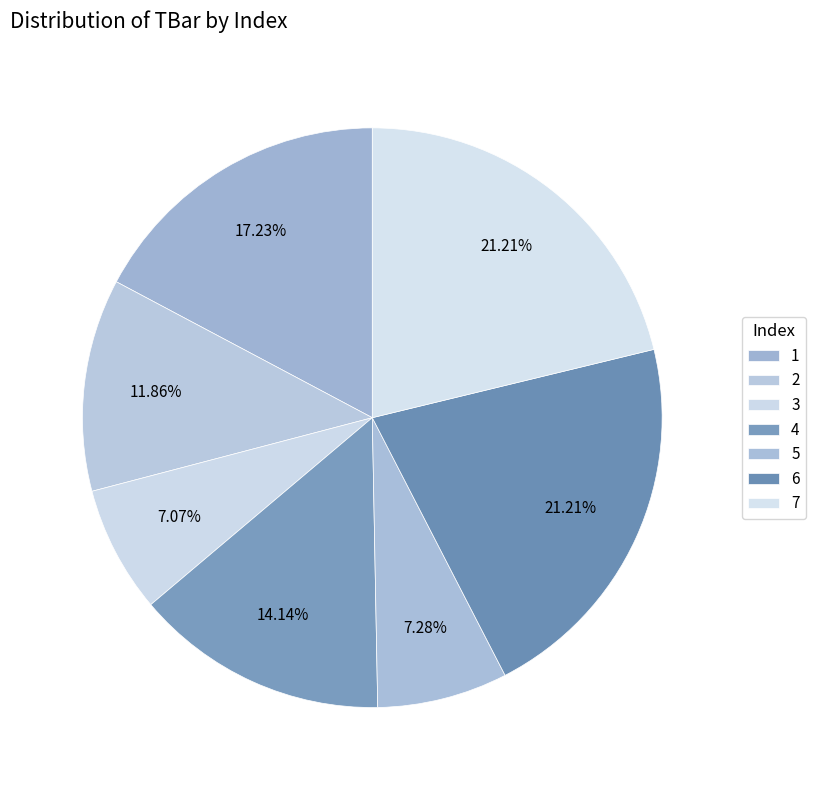

How many segments does this pie chart have?

7